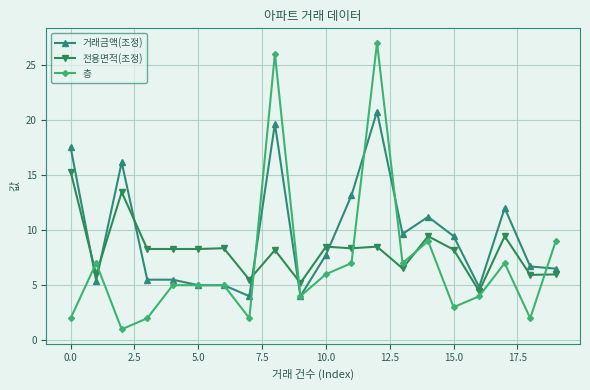

List the series in order of their overall mean, highest first.

거래금액(조정), 전용면적(조정), 층